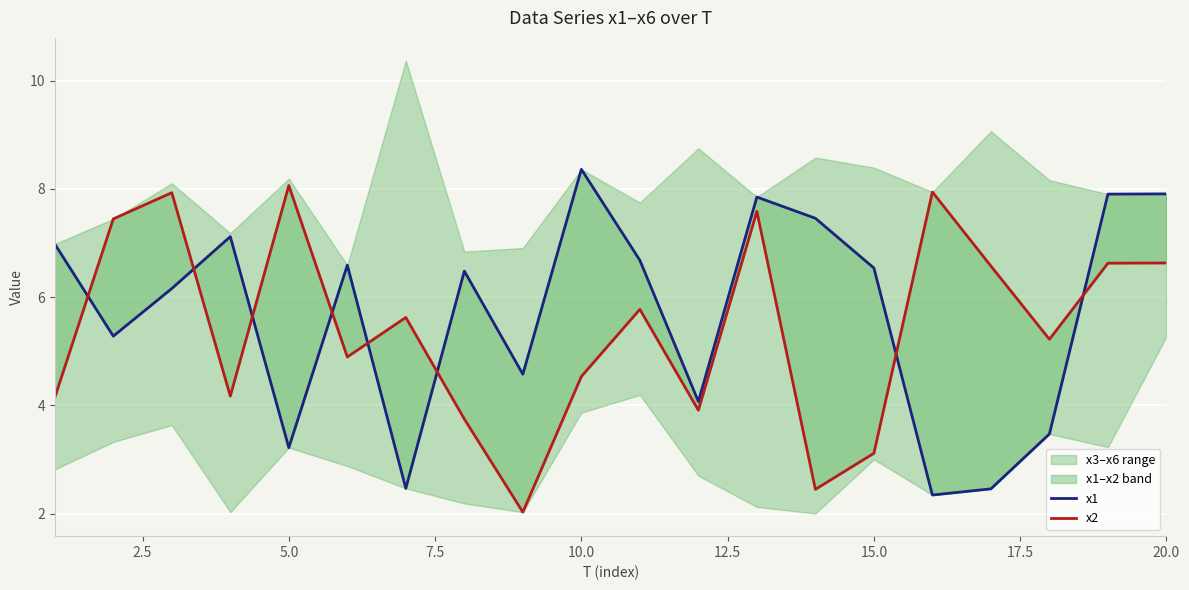

At how many categories does at least one series exceed 7?

10